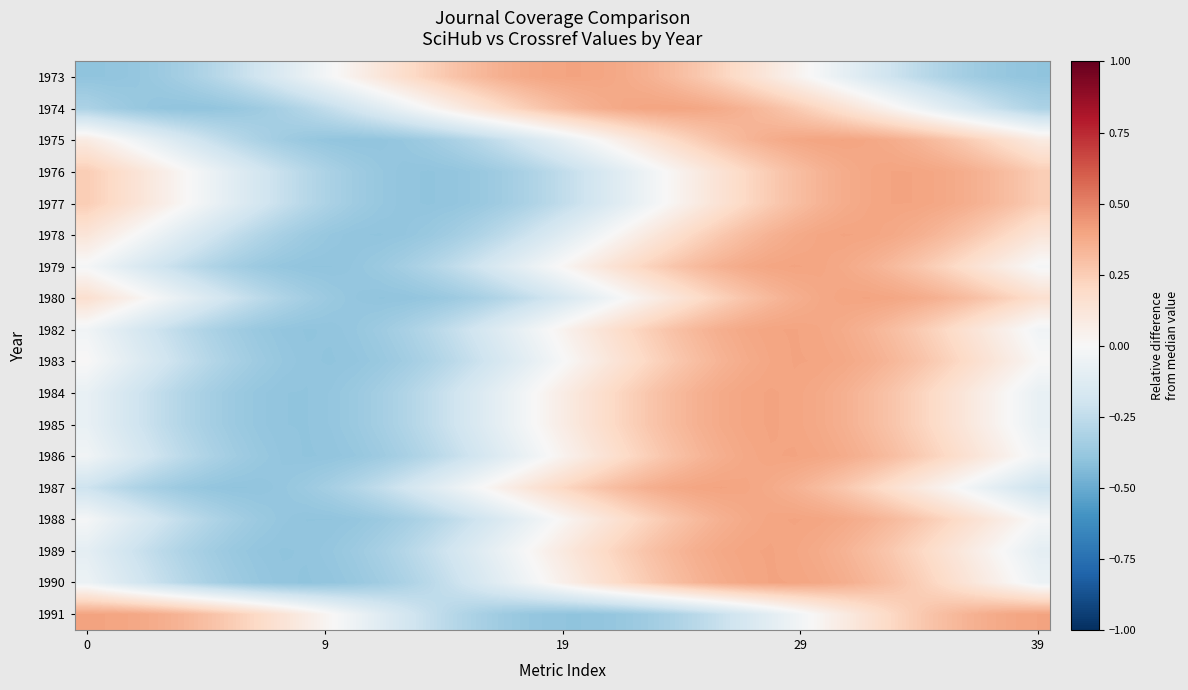

Rank the series by their maximum value, from highest to lowest.

1979, 1988, 1984, 1985, 1973, 1987, 1980, 1978, 1989, 1982, 1986, 1974, 1983, 1990, 1991, 1975, 1976, 1977